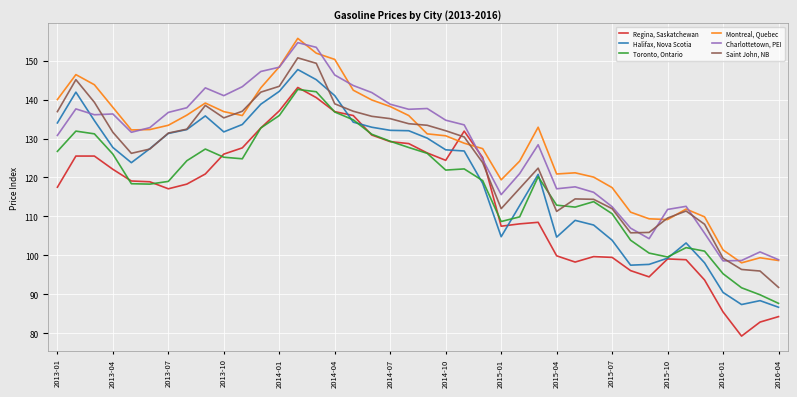

What is the minimum value shown in the chart?

79.3